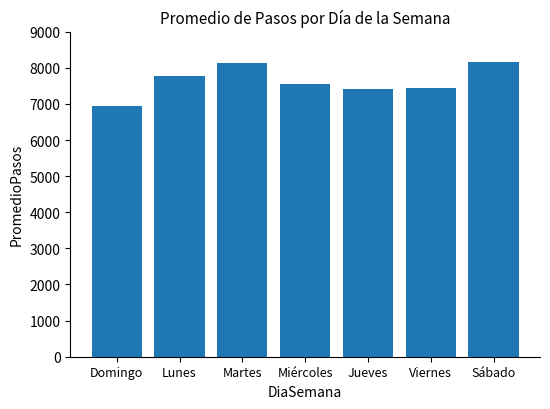

Does the chart contain any negative values?

No